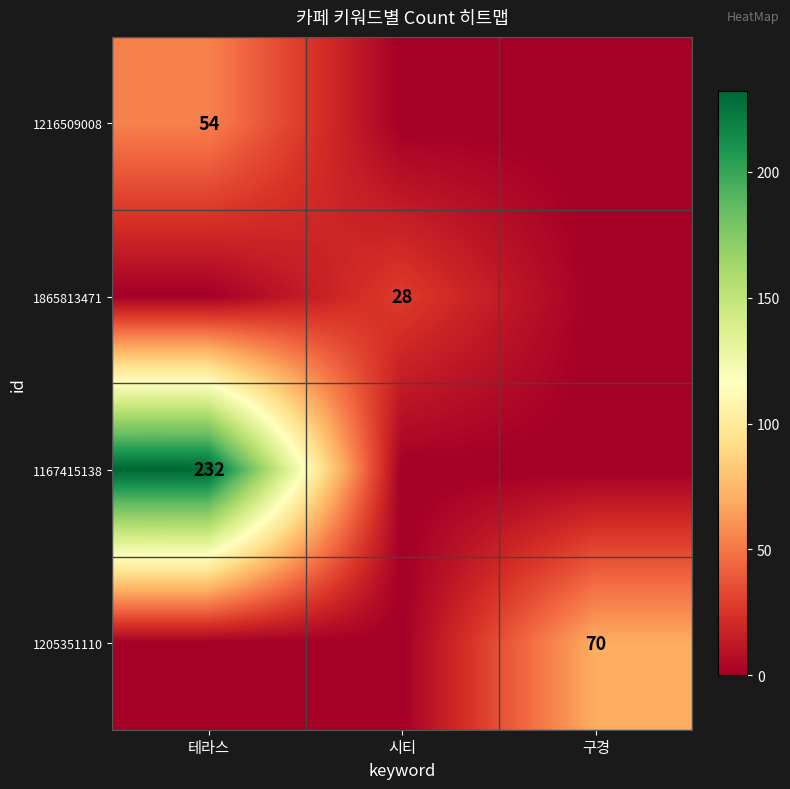

Which has a higher value, 구경 or 테라스?

테라스